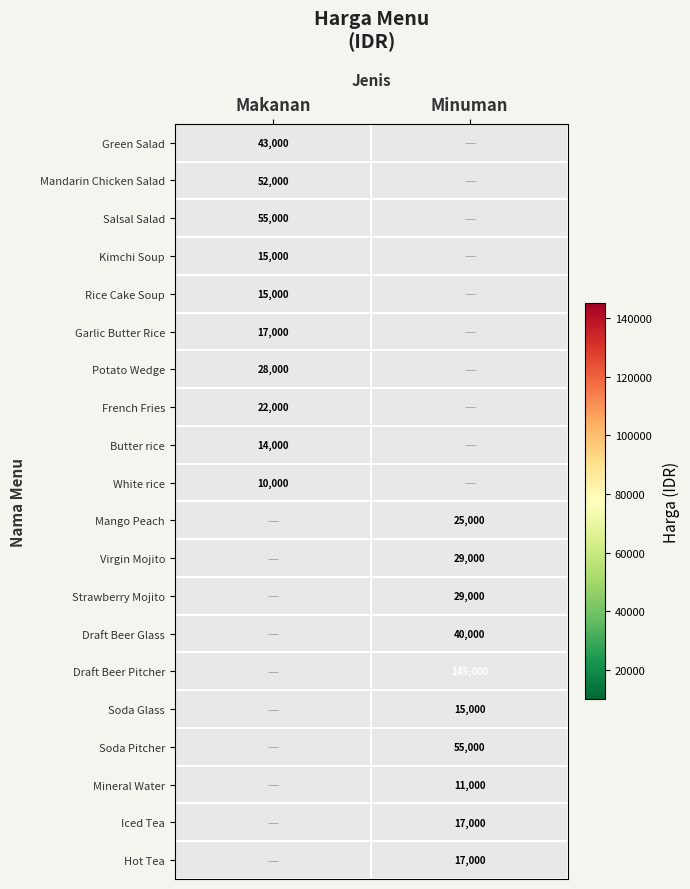

The value of Virgin Mojito at Minuman is 9880. True or false?

False